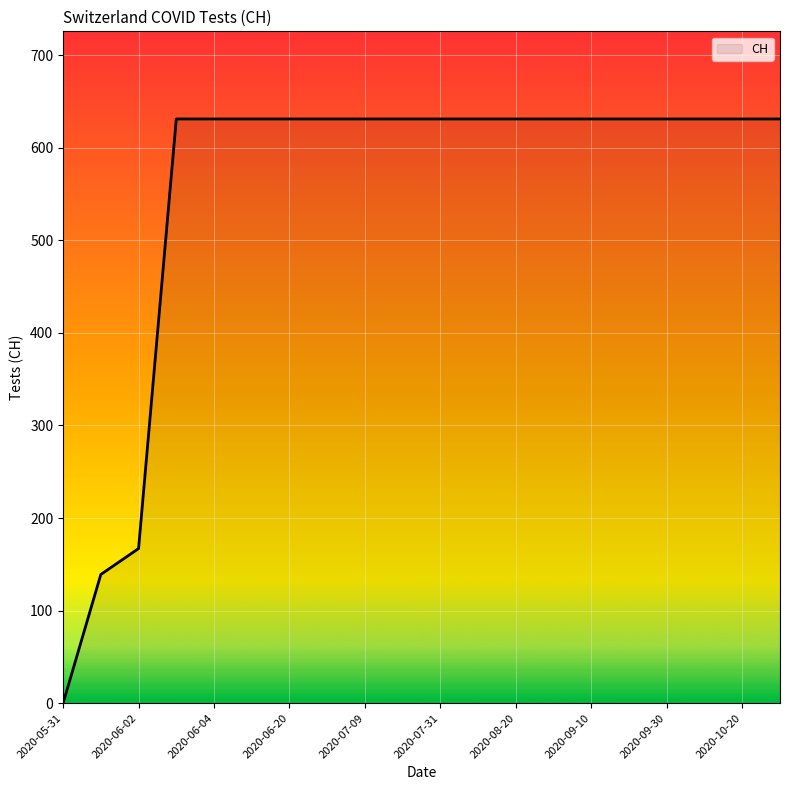

How many series are shown in this chart?

1